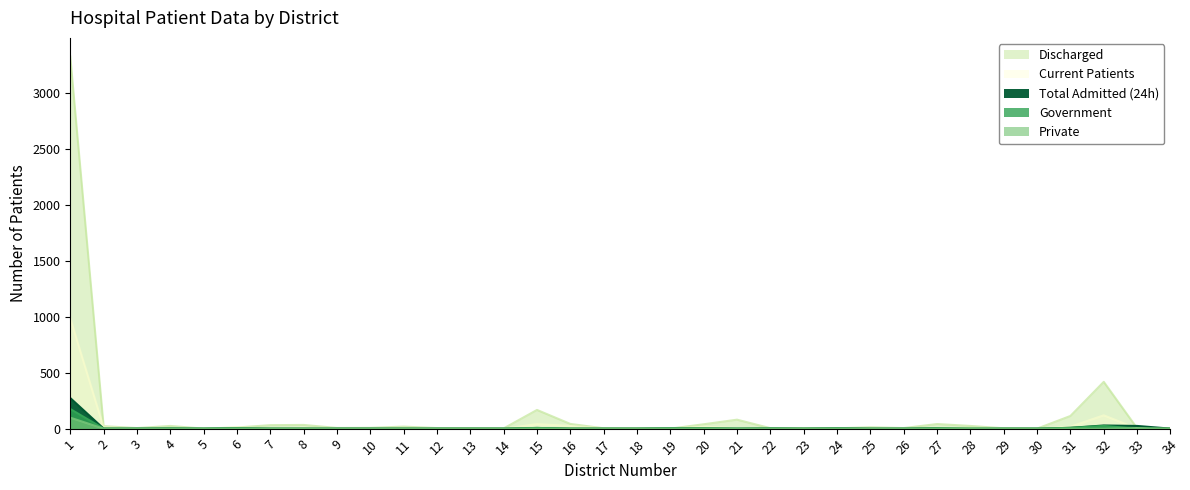

How many interior local valleys does the Discharged series have?

8